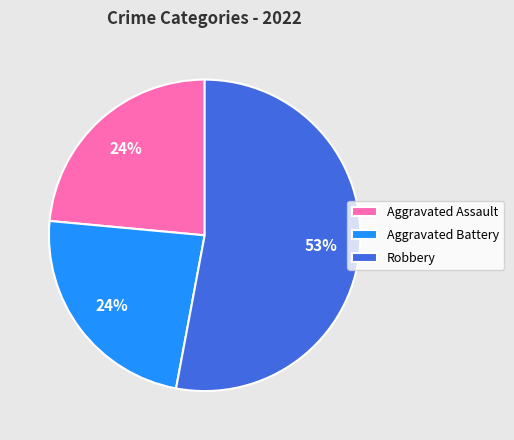

How many segments does this pie chart have?

3